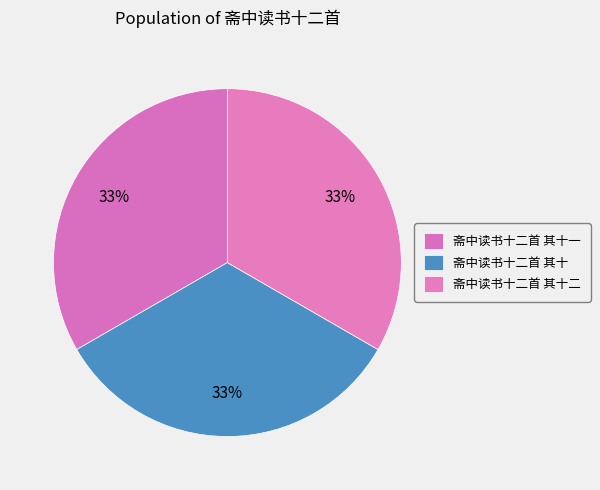

Count the number of slices in the pie.

3